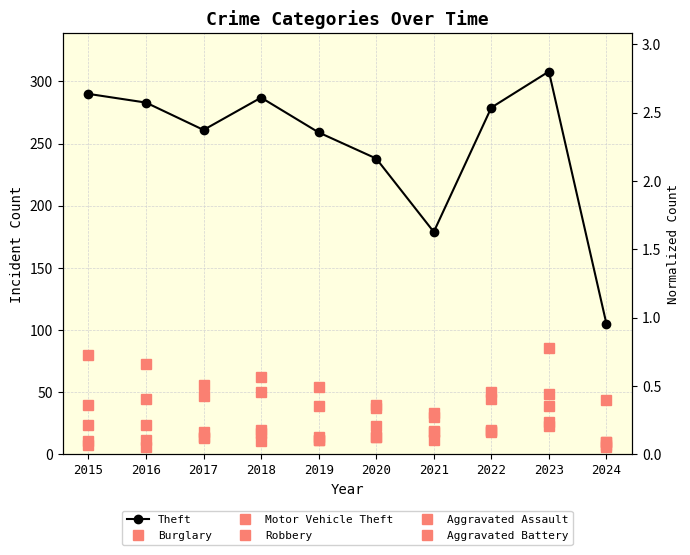

List the series in order of their peak value, highest first.

Theft, Motor Vehicle Theft, Burglary, Robbery, Aggravated Assault, Aggravated Battery